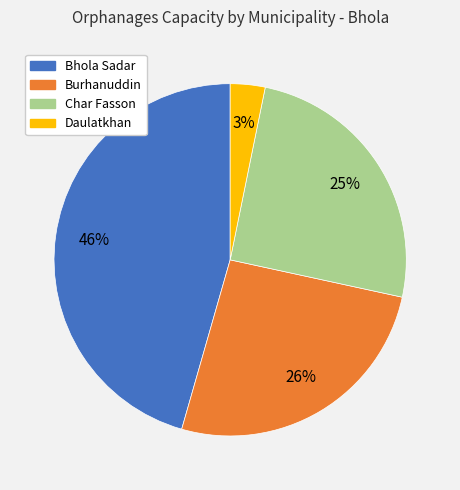

Does Char Fasson represent more than half of the total?

No